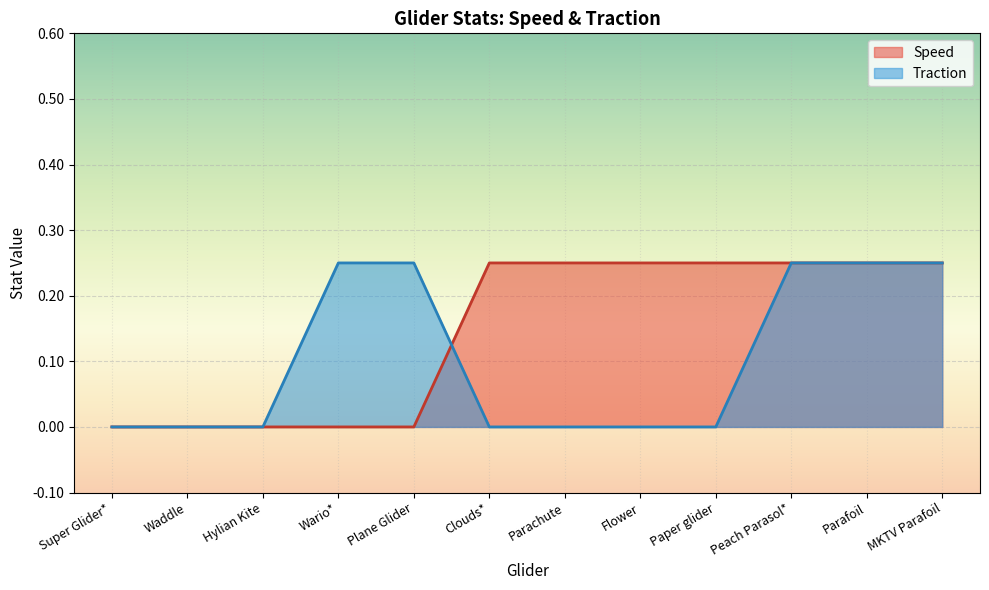

What is the label of the 10th point from the right?

Hylian Kite